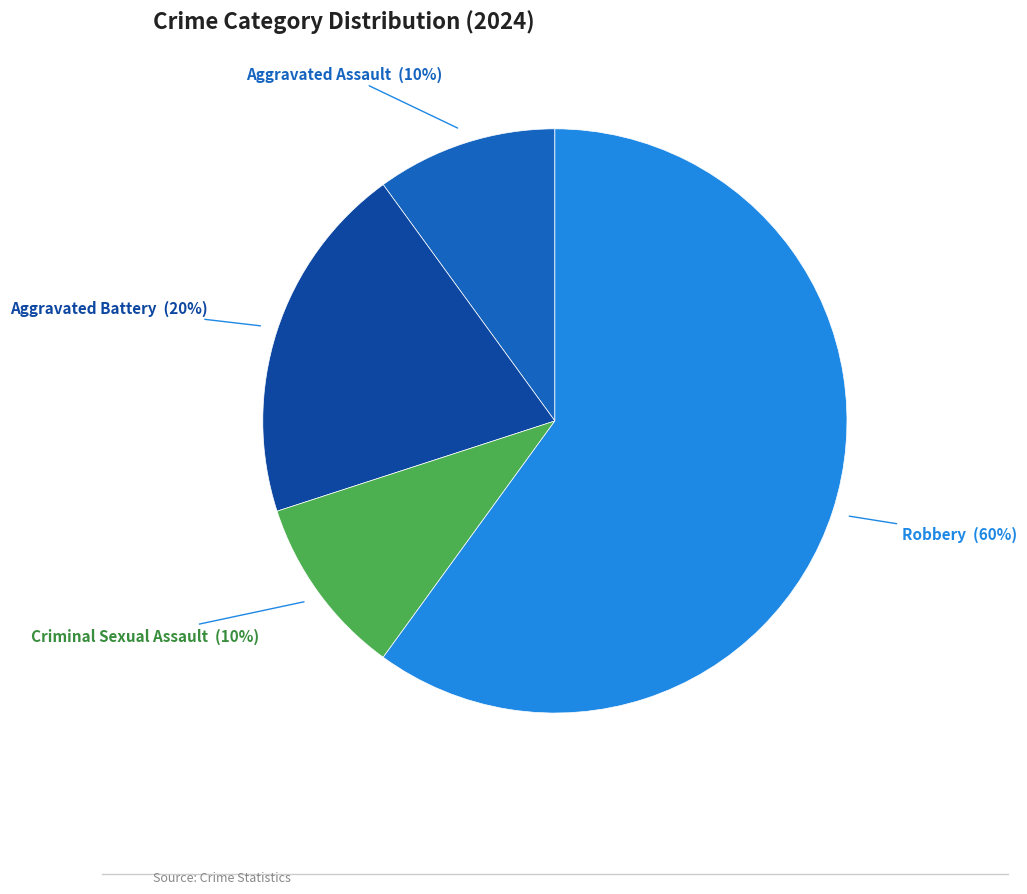

How many segments does this pie chart have?

4